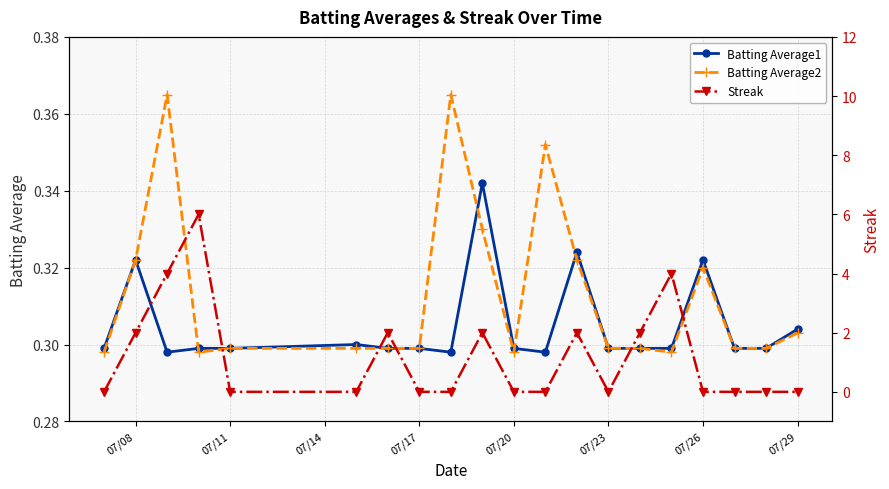

True or false: Batting Average2 has more than 2 points higher than both neighbors.

True